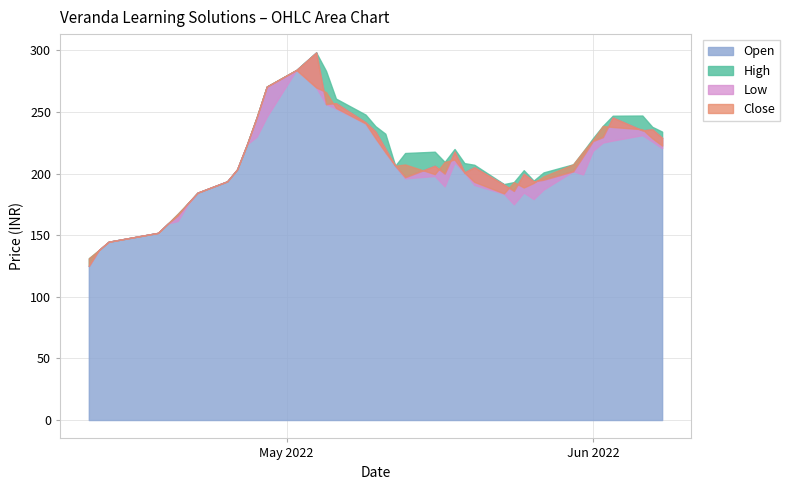

True or false: Open and High cross at least once.

False